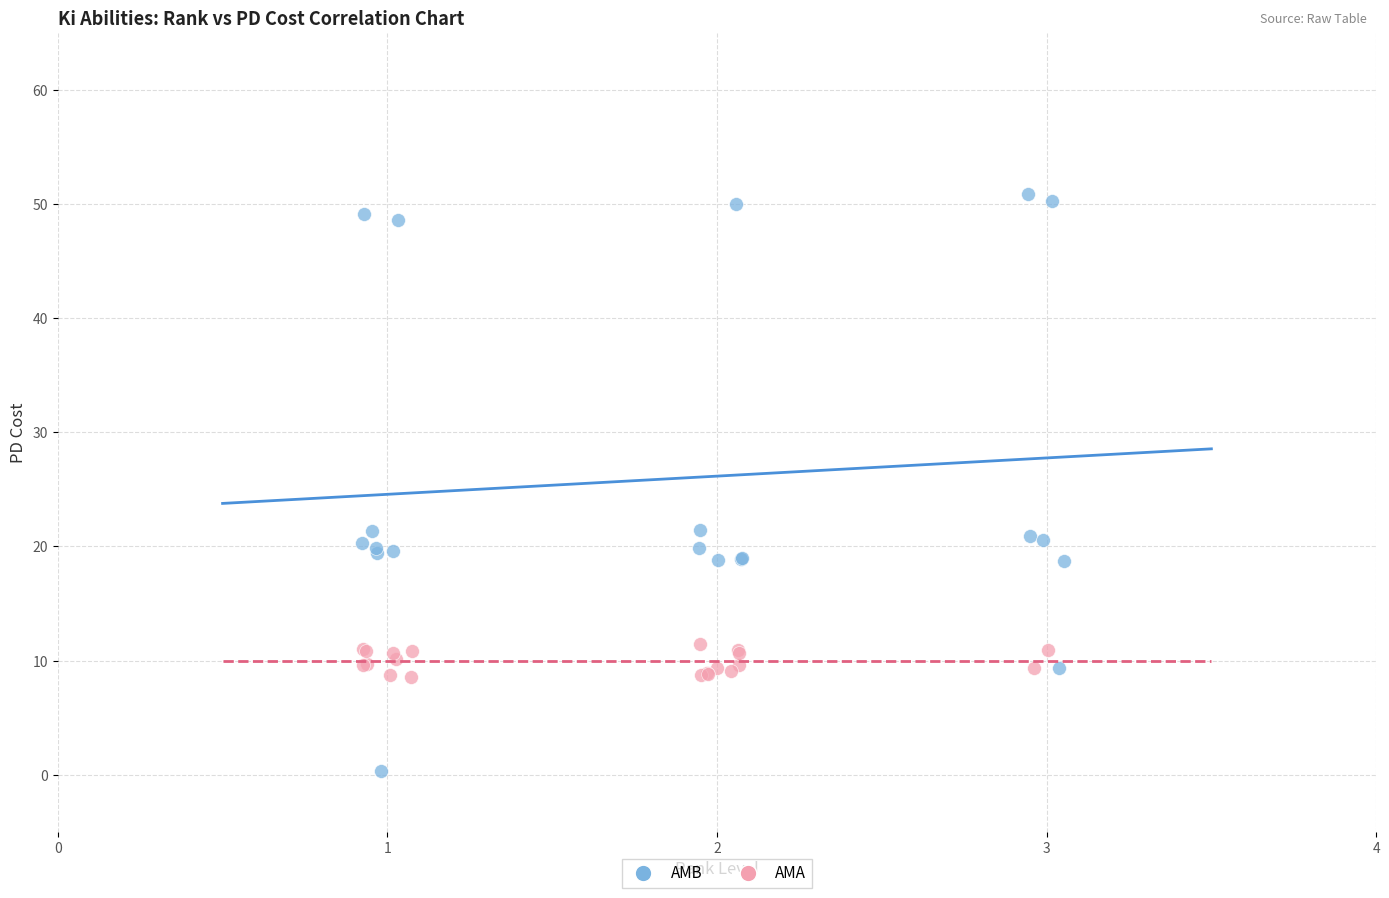

Which series reaches the minimum Y coordinate?

AMB